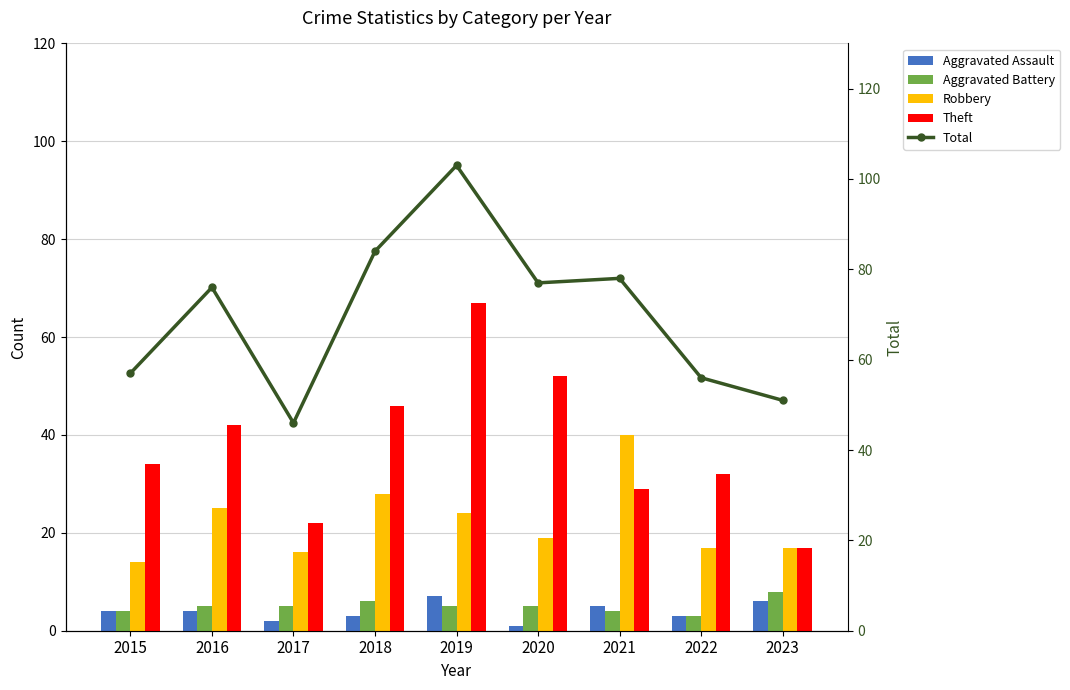

What is the average value of the Robbery series?

22